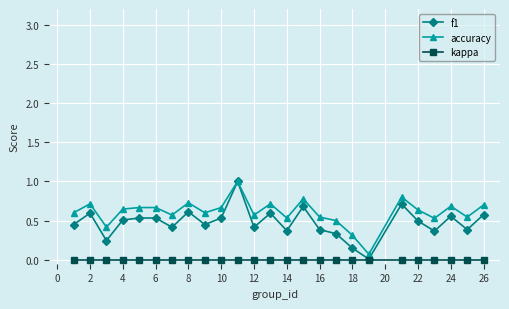

True or false: accuracy and kappa cross at least once.

False